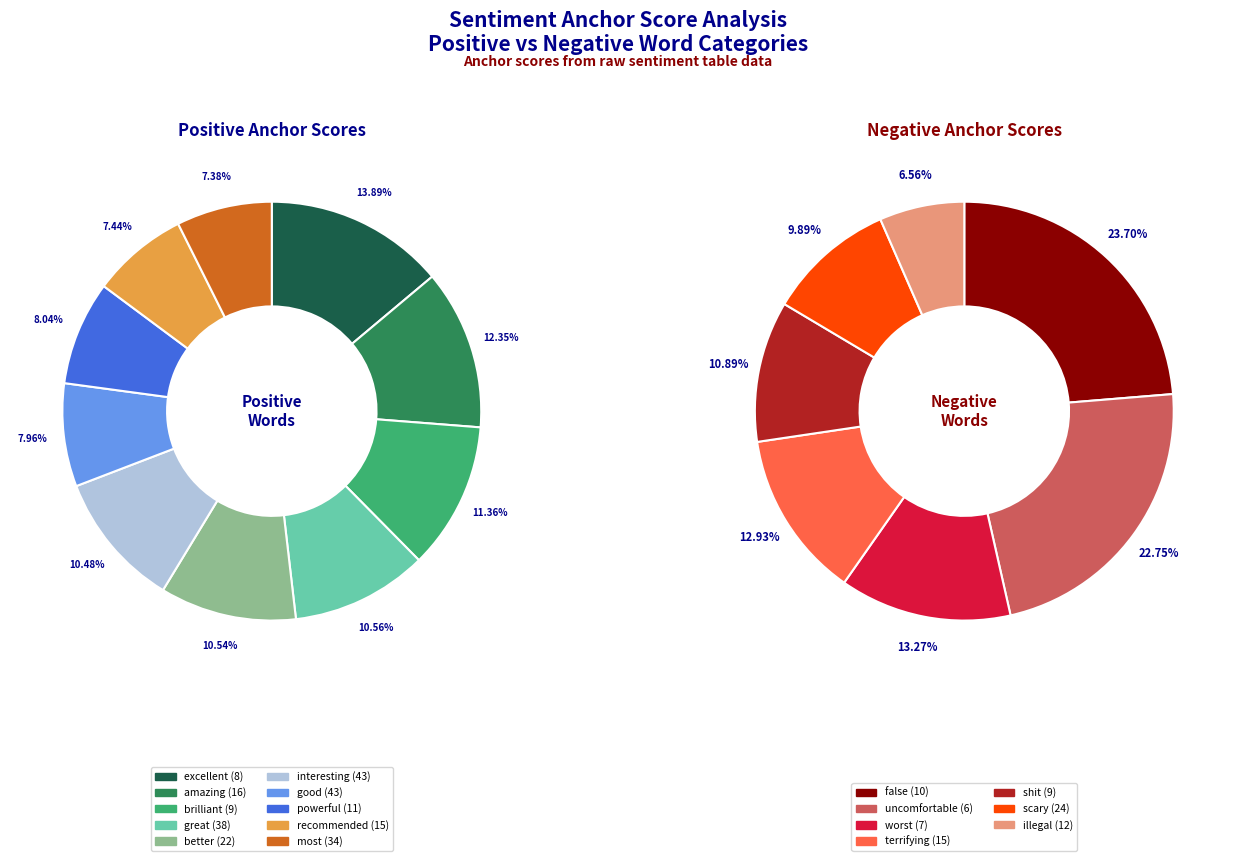

Which has a higher value, excellent or brilliant?

excellent